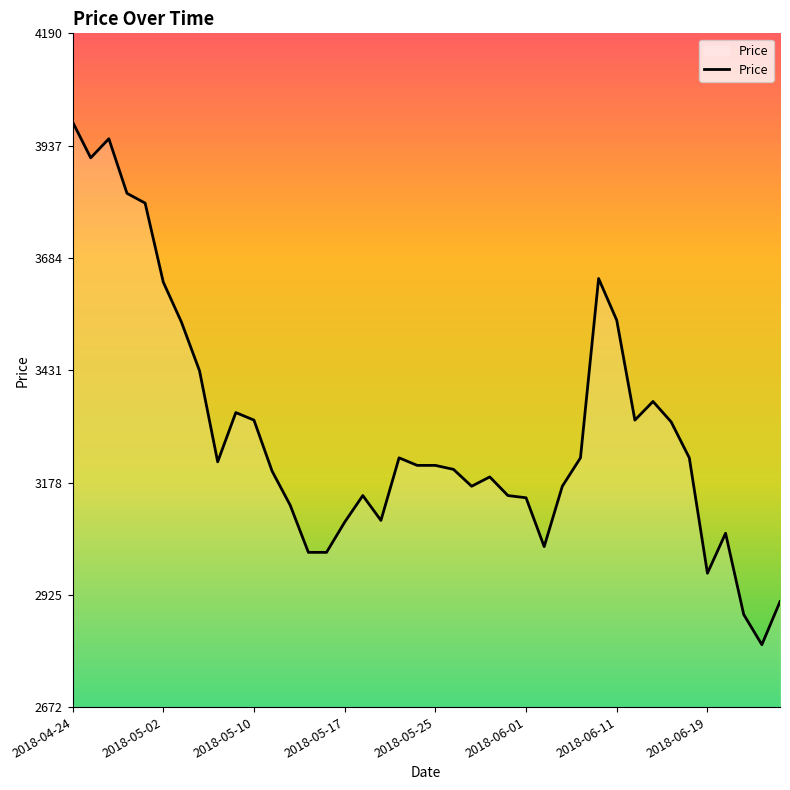

What is the maximum value shown in the chart?

3991